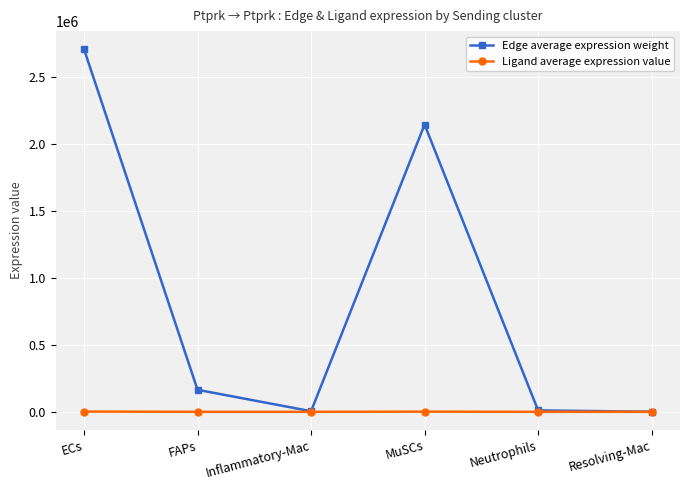

At FAPs, list the series in order from largest to smallest.

Edge average expression weight, Ligand average expression value